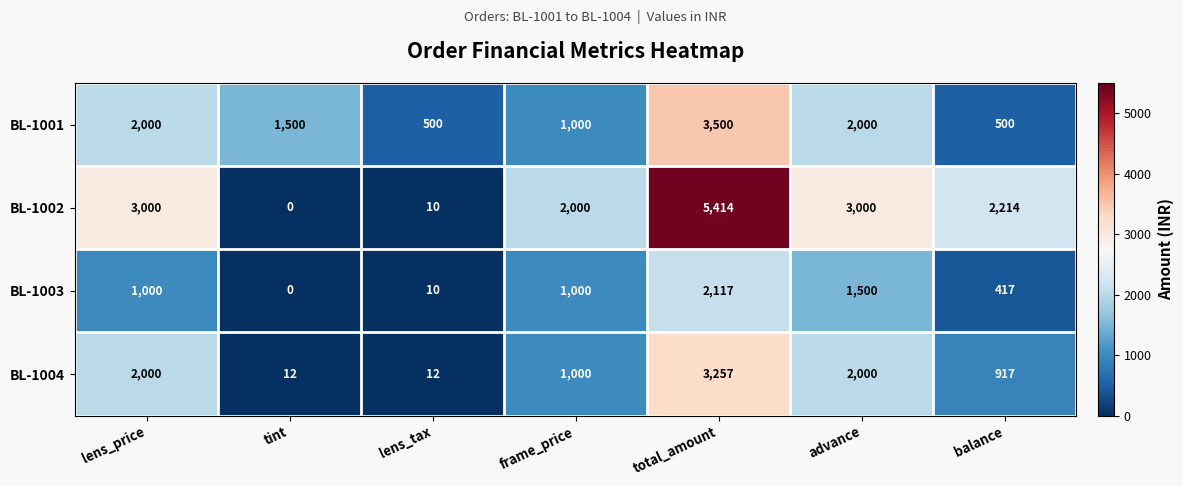

Reading left to right, what are all the values shown in this chart?

BL-1001: lens_price=2000	tint=1500	lens_tax=500	frame_price=1000	total_amount=3500	advance=2000	balance=500
BL-1002: lens_price=3000	tint=0	lens_tax=10	frame_price=2000	total_amount=5414	advance=3000	balance=2214
BL-1003: lens_price=1000	tint=0	lens_tax=10	frame_price=1000	total_amount=2117	advance=1500	balance=417
BL-1004: lens_price=2000	tint=12	lens_tax=12	frame_price=1000	total_amount=3257	advance=2000	balance=917